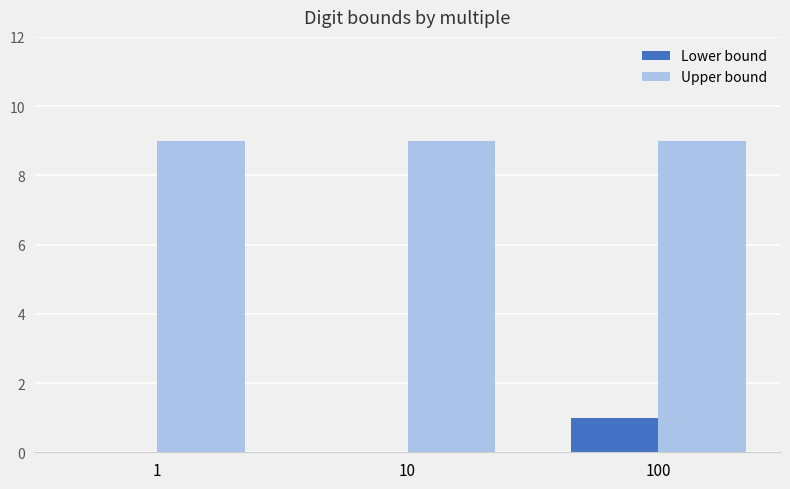

What is the sum of the Lower bound values at 1 and 100?

1